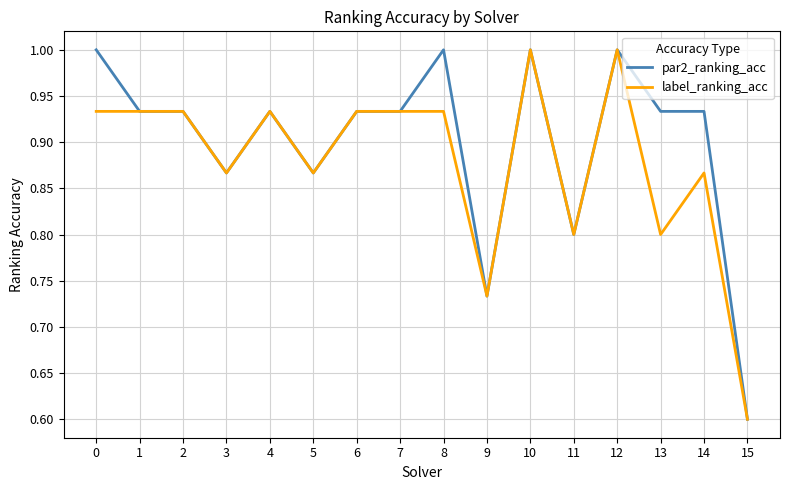

Where is label_ranking_acc nearest to the value 0?

15